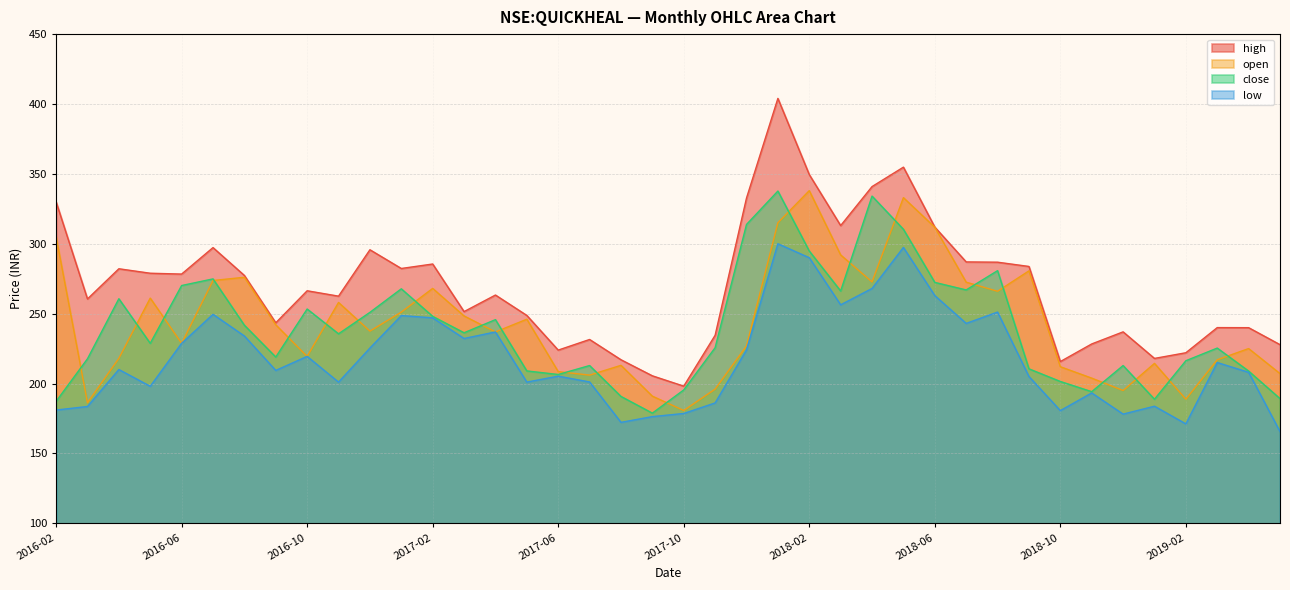

What are all the series names shown in the legend?

high, open, close, low